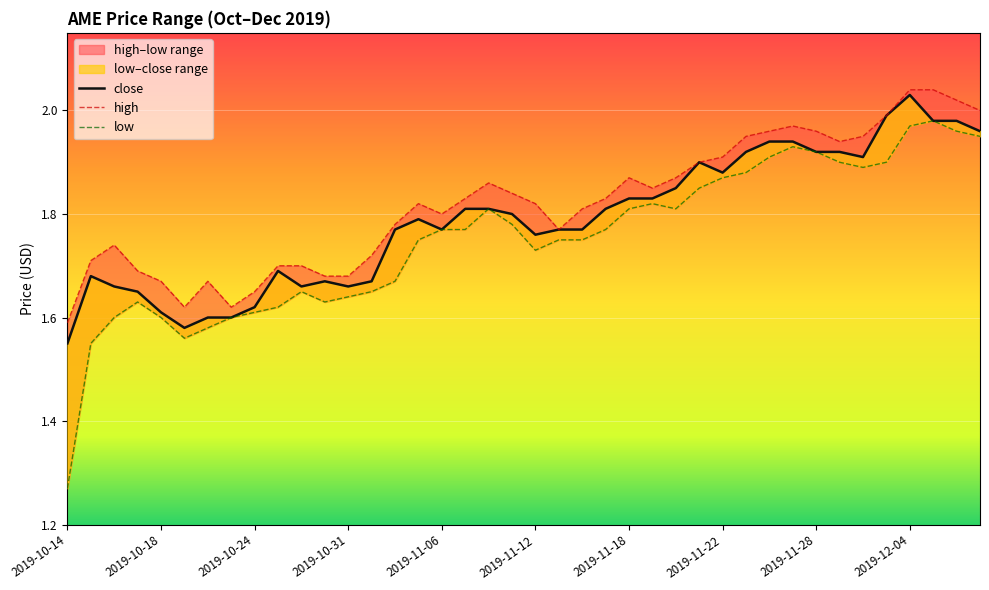

True or false: high has a value of 2.0 at 2019-12-04.

True